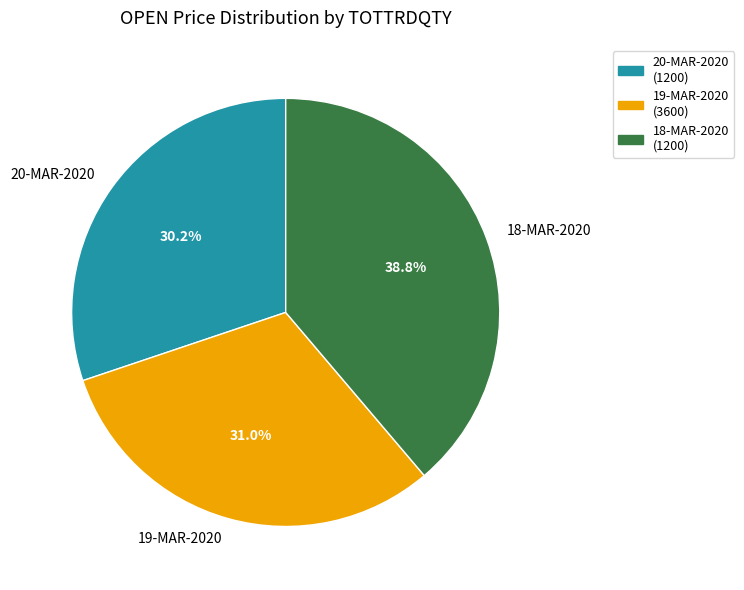

Is there a majority slice in this chart?

No